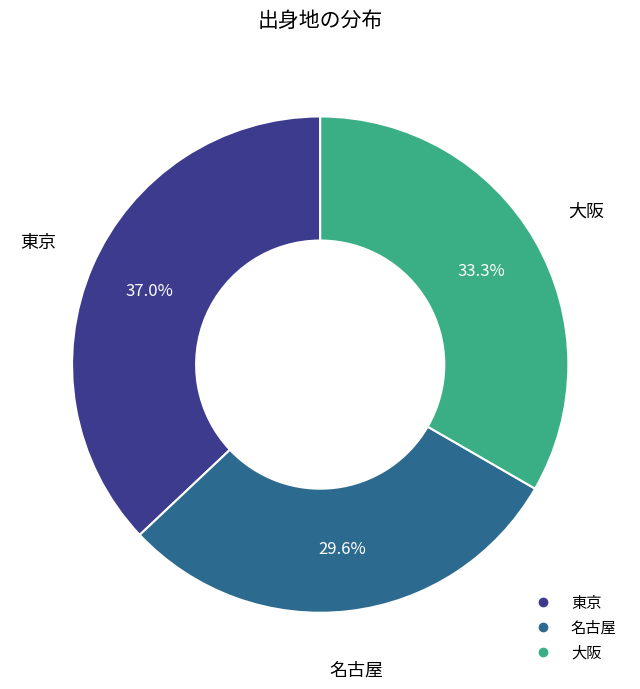

True or false: 名古屋 accounts for 30% of the total.

True